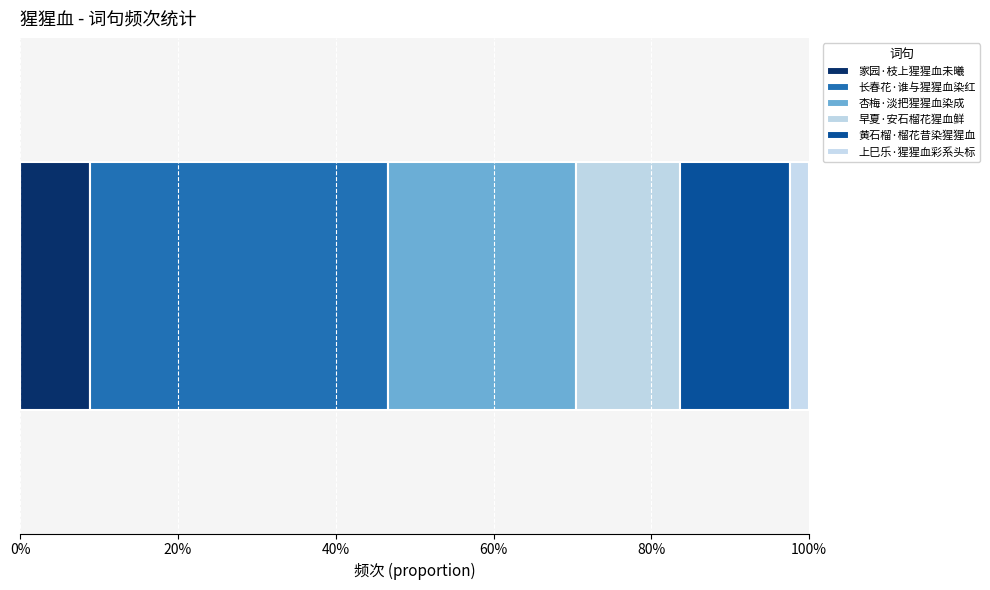

What is the label of the 2nd bar from the left?

长春花·谁与猩猩血染红